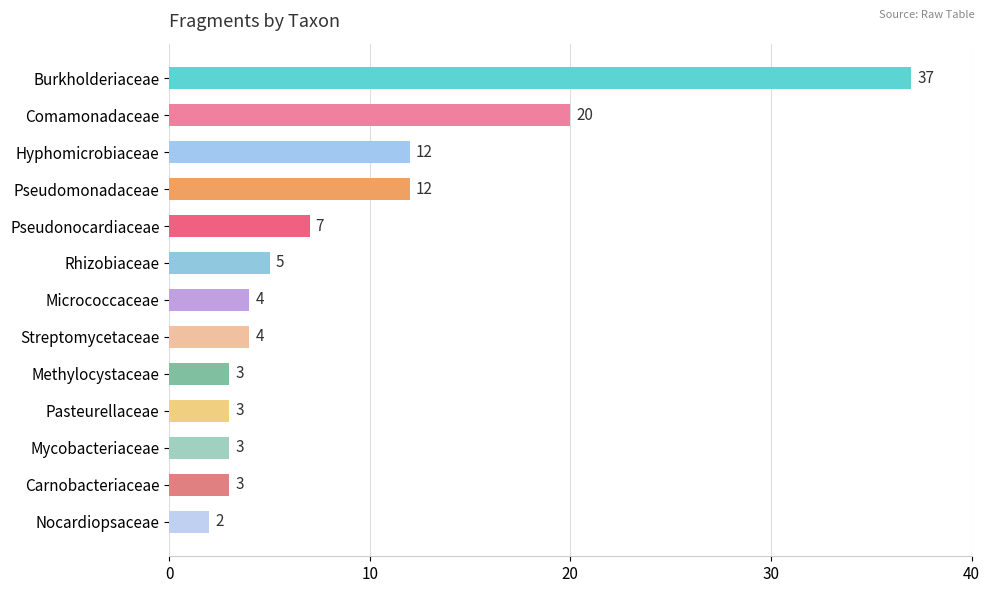

What is the difference between the maximum and minimum values?

35